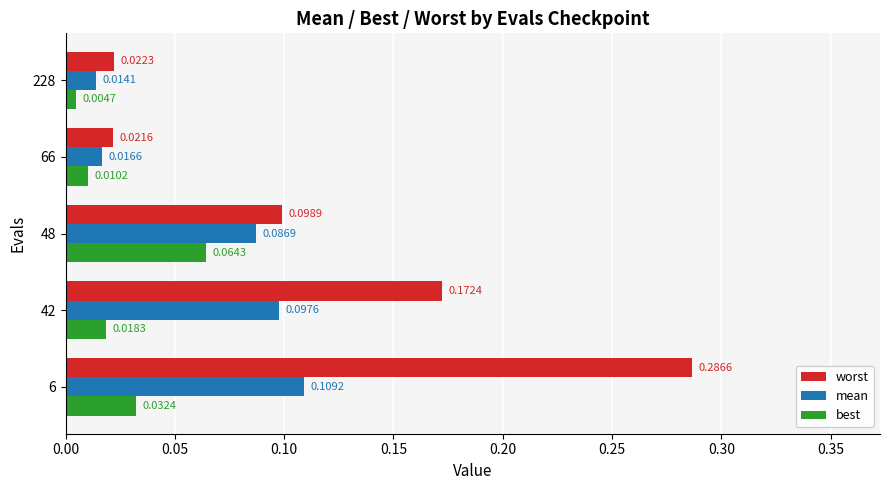

Rank the categories by worst value from highest to lowest.

6, 42, 48, 228, 66